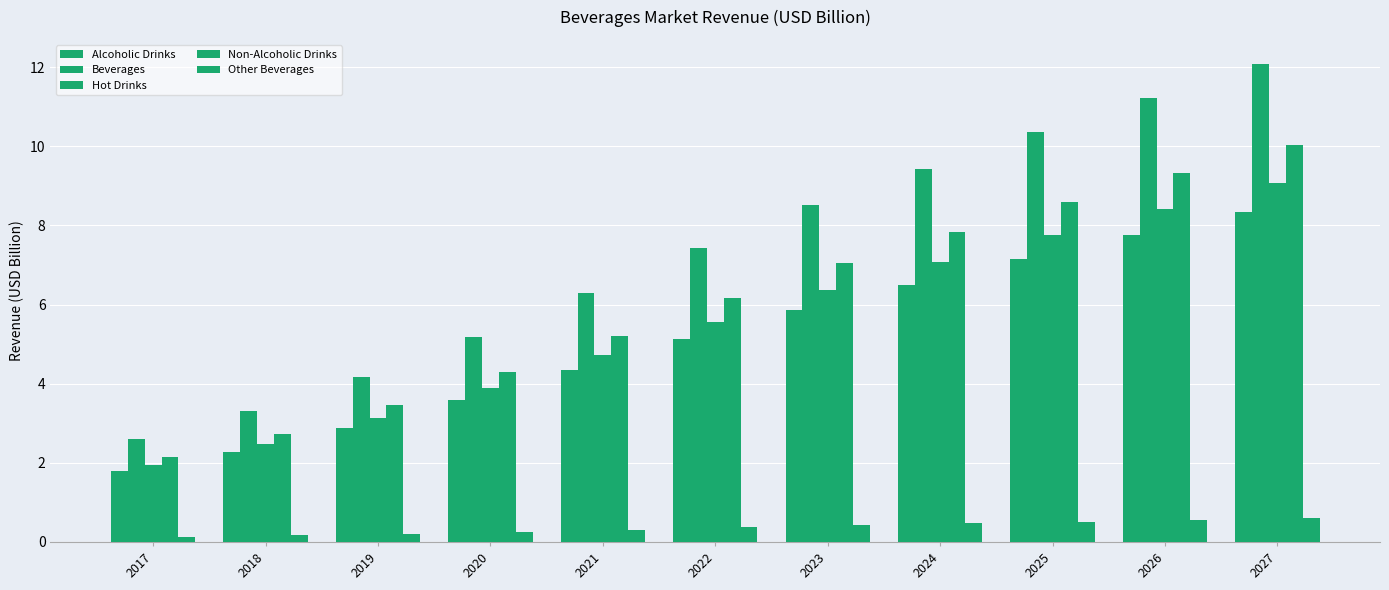

Are the bars grouped side by side (vs. stacked)?

Yes